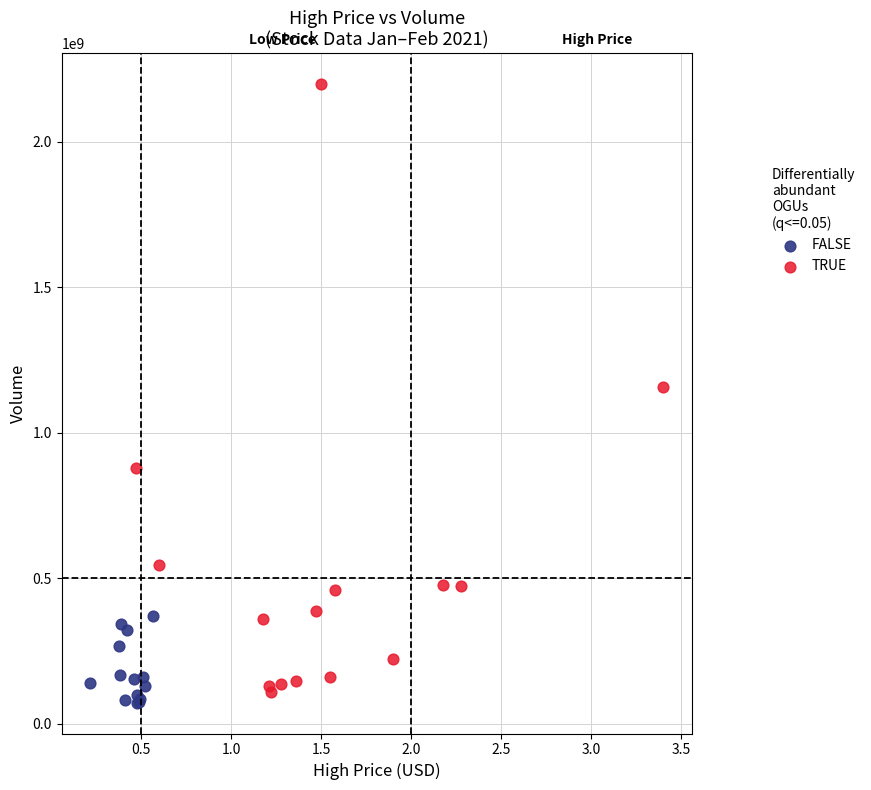

Which series reaches the maximum Y coordinate?

TRUE